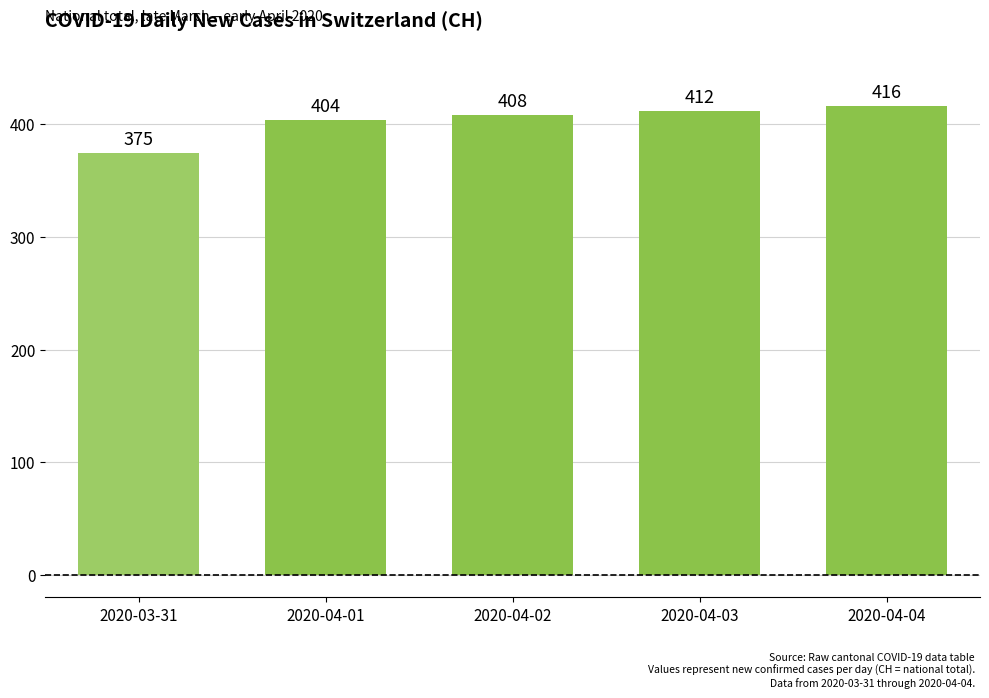

How many series are shown in this chart?

1